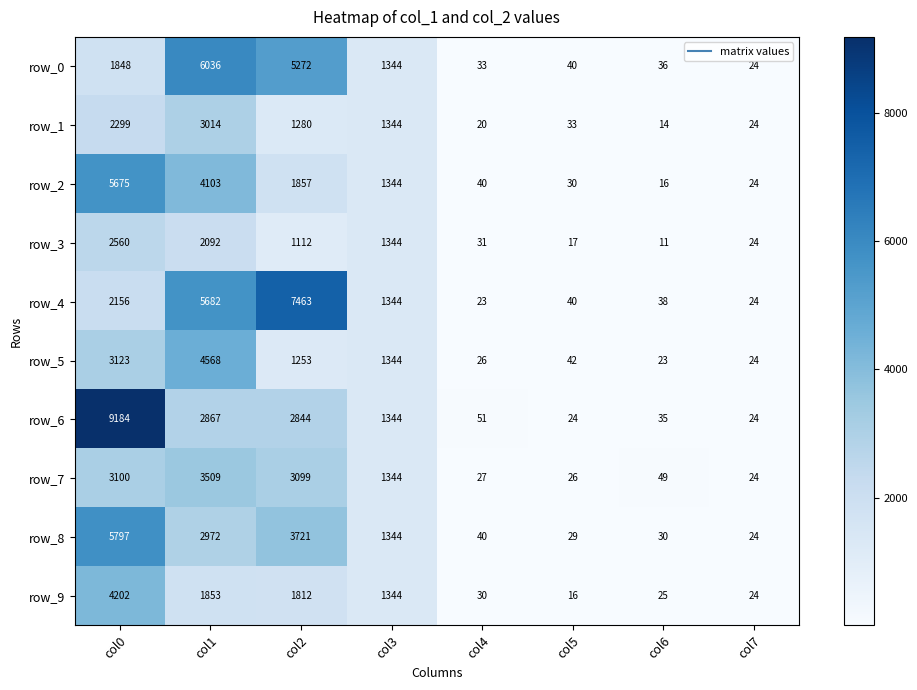

Reading left to right, list all the values displayed in this chart.

row_0: col0=1848	col1=6036	col2=5272	col3=1344	col4=33	col5=40	col6=36	col7=24
row_1: col0=2299	col1=3014	col2=1280	col3=1344	col4=20	col5=33	col6=14	col7=24
row_2: col0=5675	col1=4103	col2=1857	col3=1344	col4=40	col5=30	col6=16	col7=24
row_3: col0=2560	col1=2092	col2=1112	col3=1344	col4=31	col5=17	col6=11	col7=24
row_4: col0=2156	col1=5682	col2=7463	col3=1344	col4=23	col5=40	col6=38	col7=24
row_5: col0=3123	col1=4568	col2=1253	col3=1344	col4=26	col5=42	col6=23	col7=24
row_6: col0=9184	col1=2867	col2=2844	col3=1344	col4=51	col5=24	col6=35	col7=24
row_7: col0=3100	col1=3509	col2=3099	col3=1344	col4=27	col5=26	col6=49	col7=24
row_8: col0=5797	col1=2972	col2=3721	col3=1344	col4=40	col5=29	col6=30	col7=24
row_9: col0=4202	col1=1853	col2=1812	col3=1344	col4=30	col5=16	col6=25	col7=24